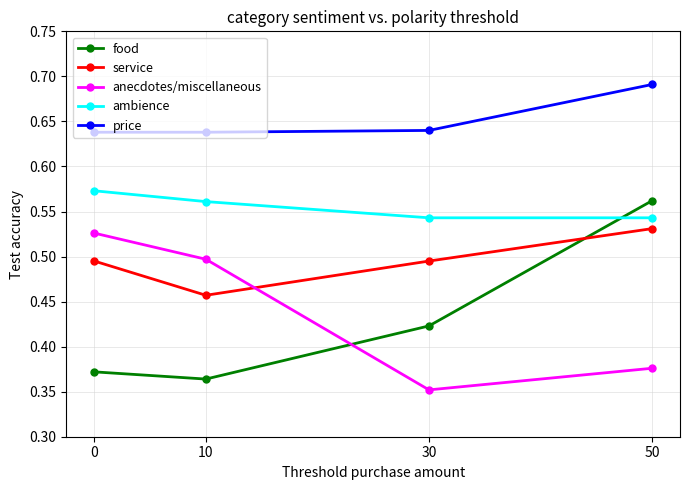

At which category is the sum across all series the highest?

50